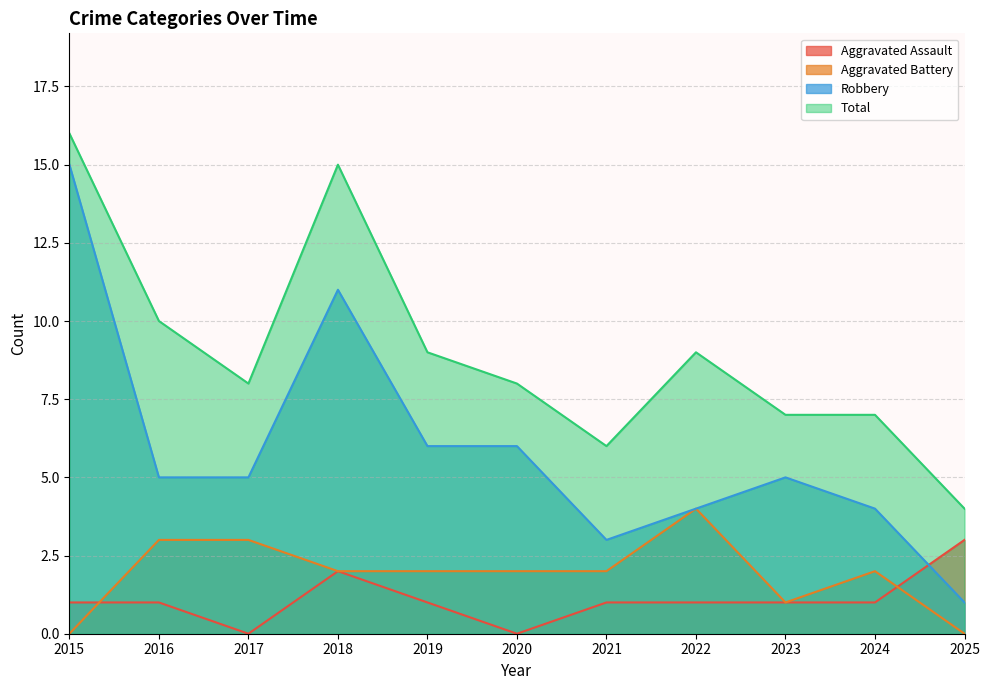

True or false: Total has a value of 4 at 2015.

False